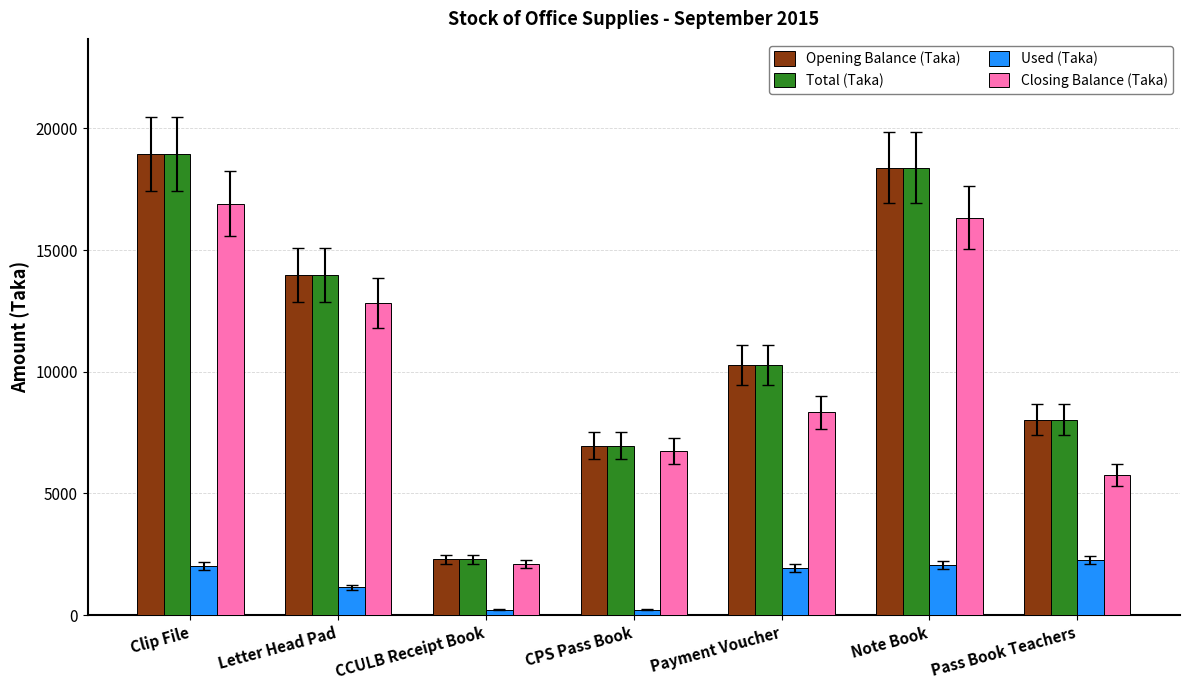

What is the total value across all series at Payment Voucher?

30828.0